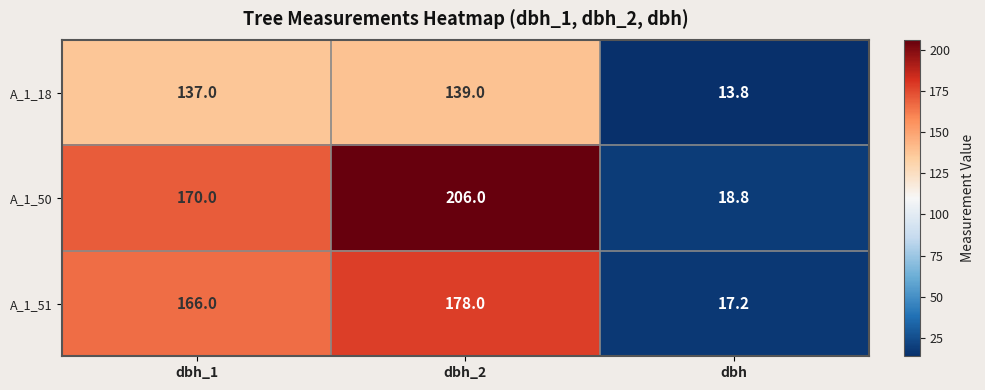

What is the difference between the A_1_51 values at dbh and dbh_1?

148.8